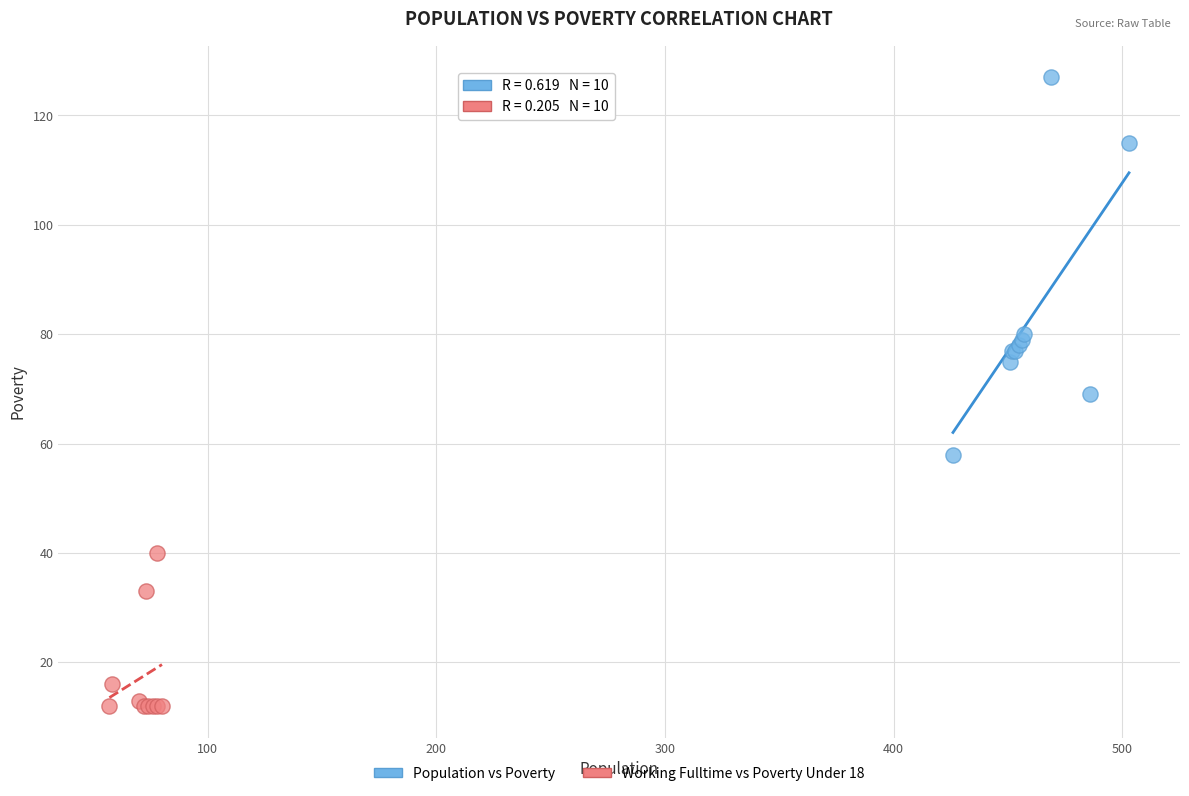

Which series has the largest Y range (max minus min)?

Population vs Poverty